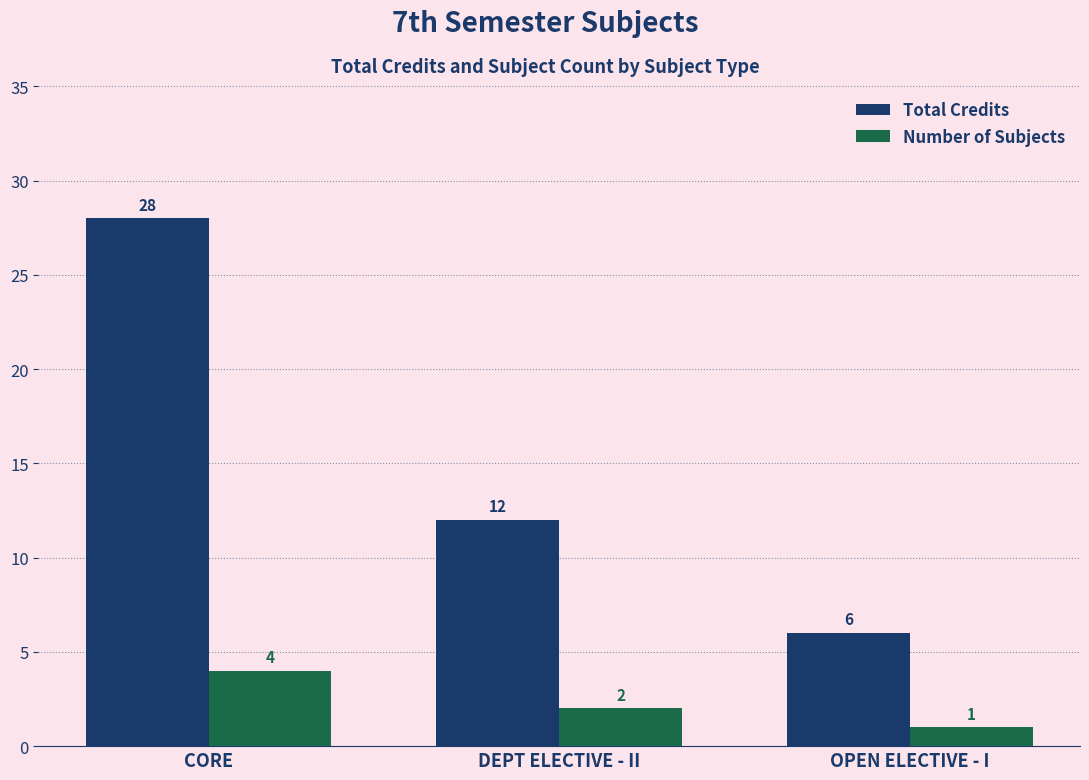

Reading left to right, what are all the values shown in this chart?

Total Credits: CORE=28	DEPT ELECTIVE - II=12	OPEN ELECTIVE - I=6
Number of Subjects: CORE=4	DEPT ELECTIVE - II=2	OPEN ELECTIVE - I=1